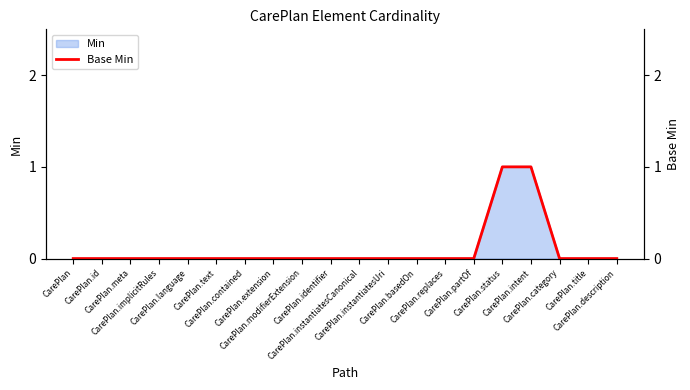

What is the value of the 17th point from the left?

1